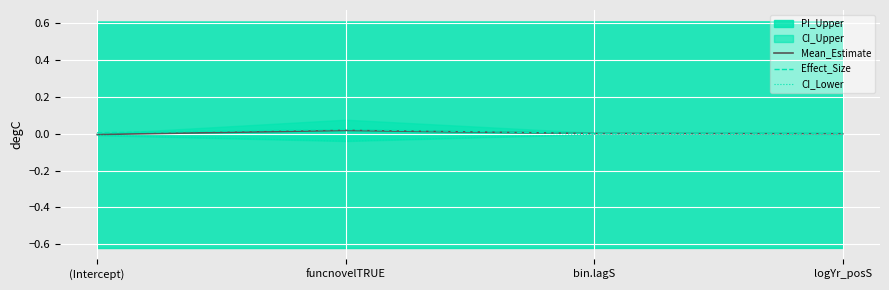

True or false: CI_Lower and Effect_Size cross at least once.

False